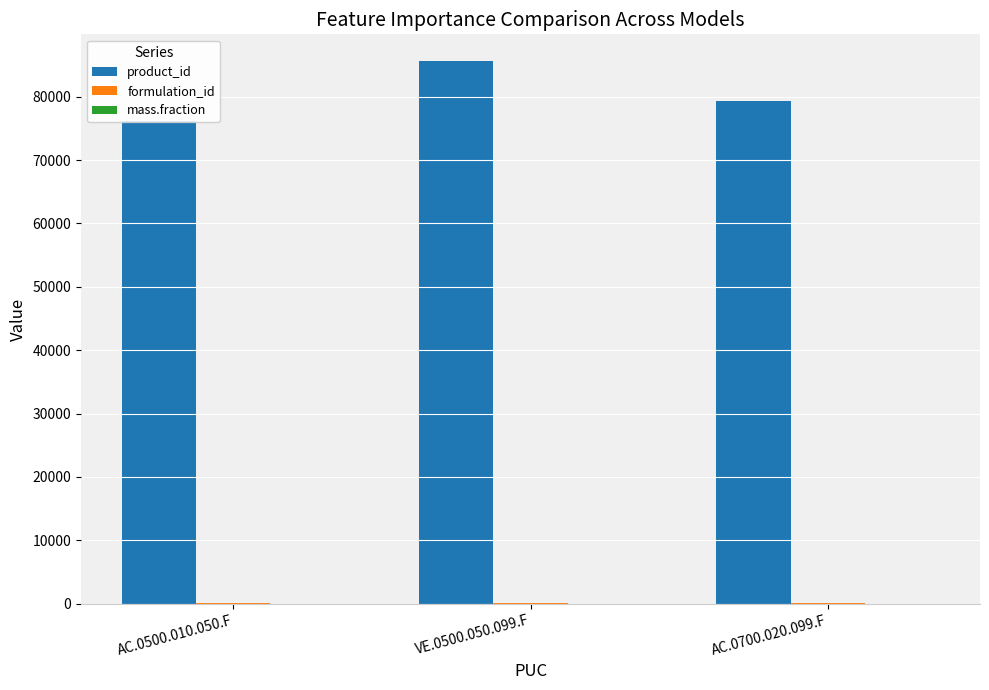

What is the sum of all mass.fraction values?

0.4